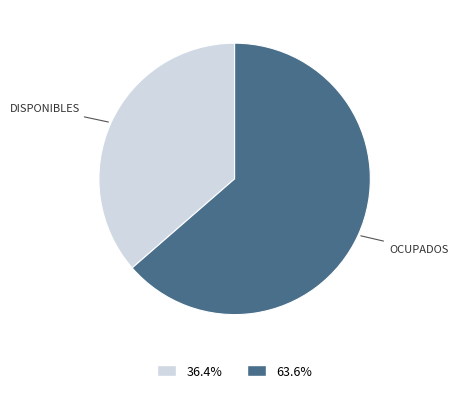

Is there a majority slice in this chart?

Yes